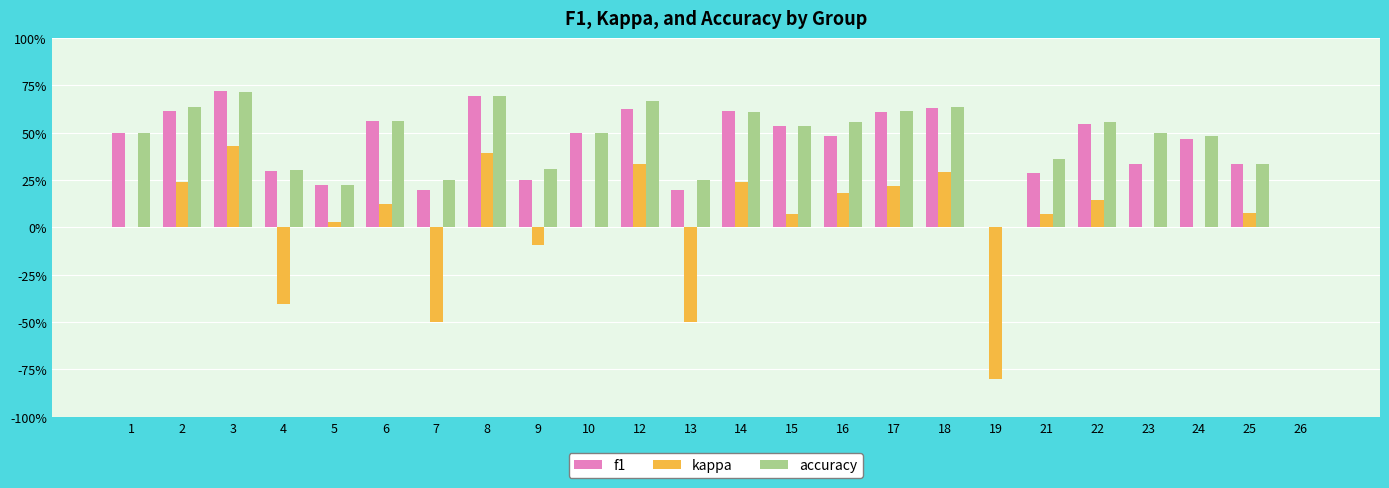

Which category has the lowest value in the accuracy series?

19